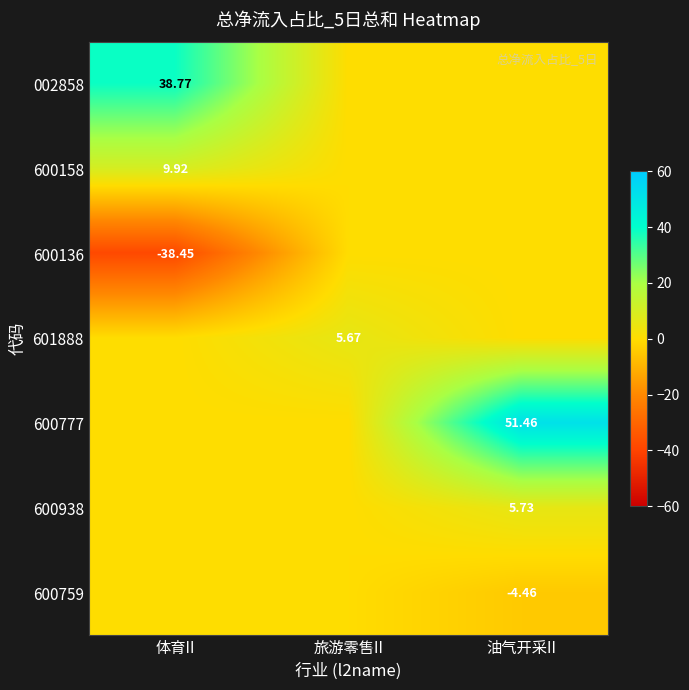

What is the spread (max minus min) of values at 旅游零售II?

5.7